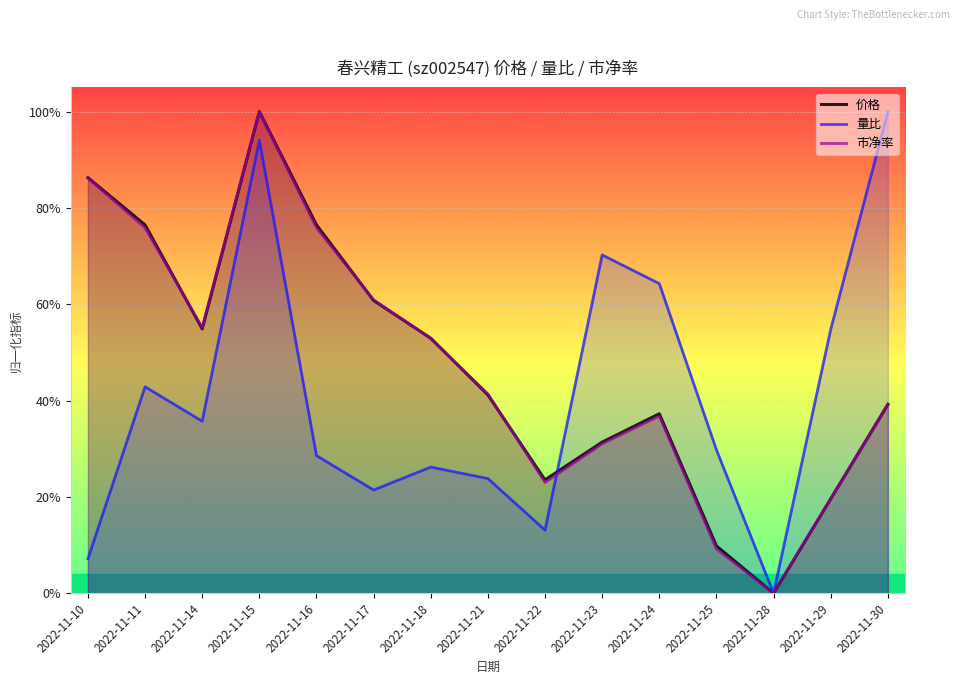

True or false: 量比 has a value of 0.6 at 2022-11-11.

False